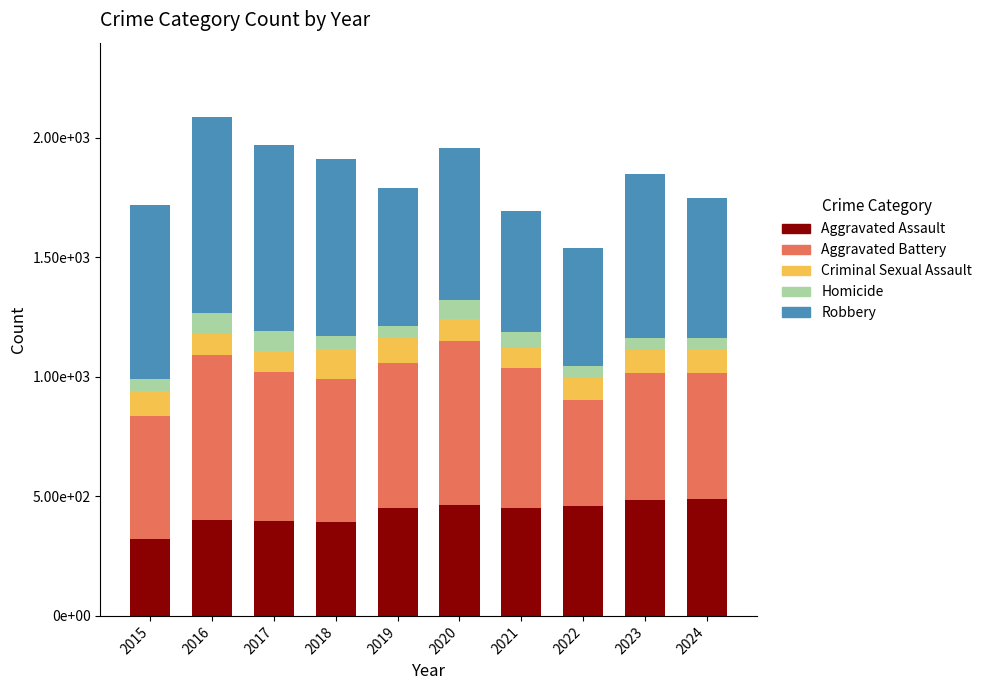

What are all the series names shown in the legend?

Aggravated Assault, Aggravated Battery, Criminal Sexual Assault, Homicide, Robbery